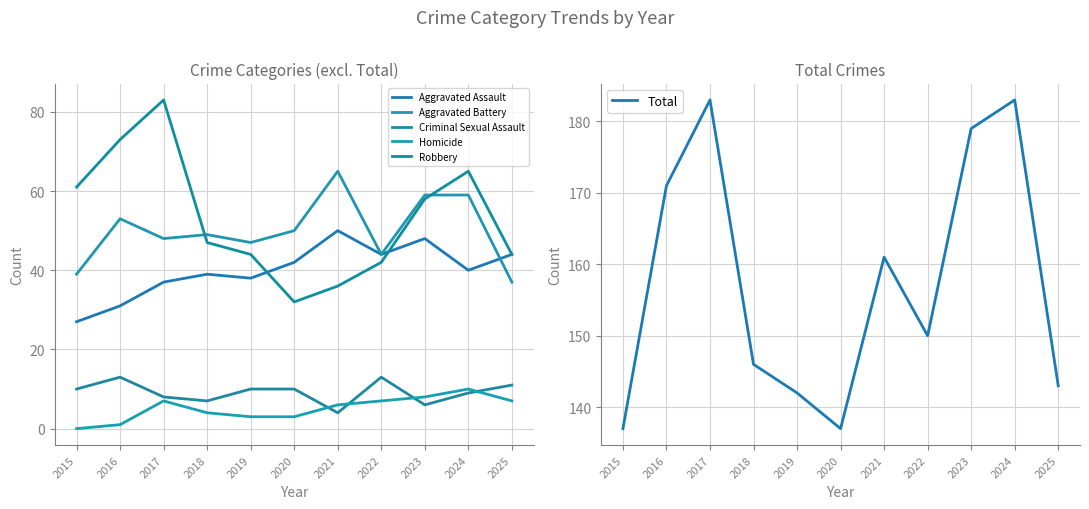

How many lines are shown in the chart?

6